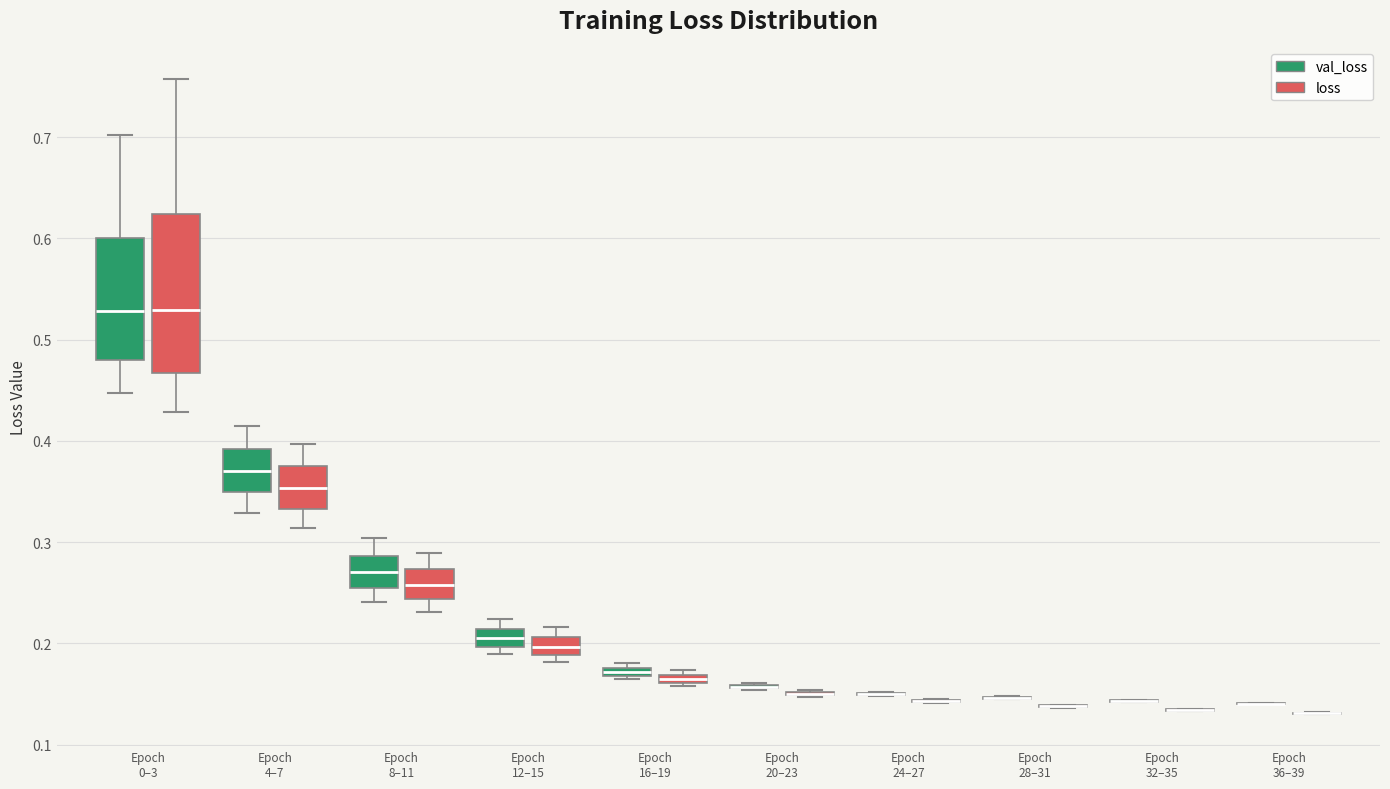

Which box is the tallest, from its lower edge to its upper edge?

Epoch 0–3 (loss)